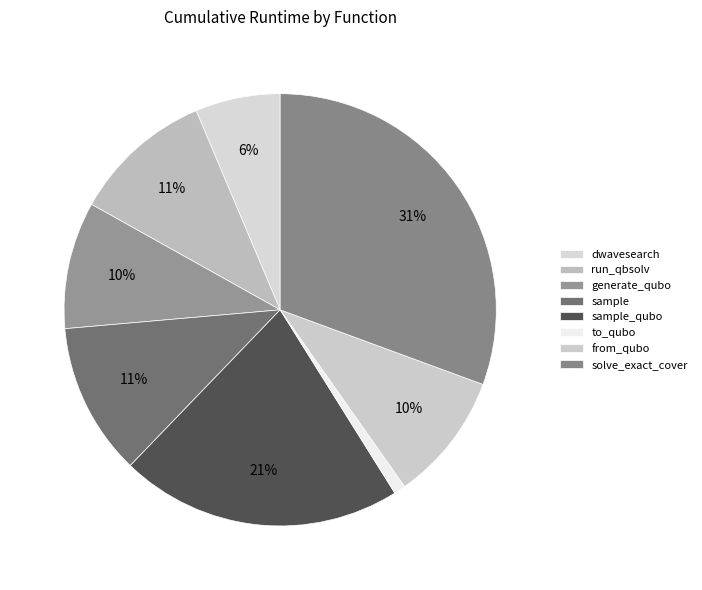

Count the number of slices in the pie.

8